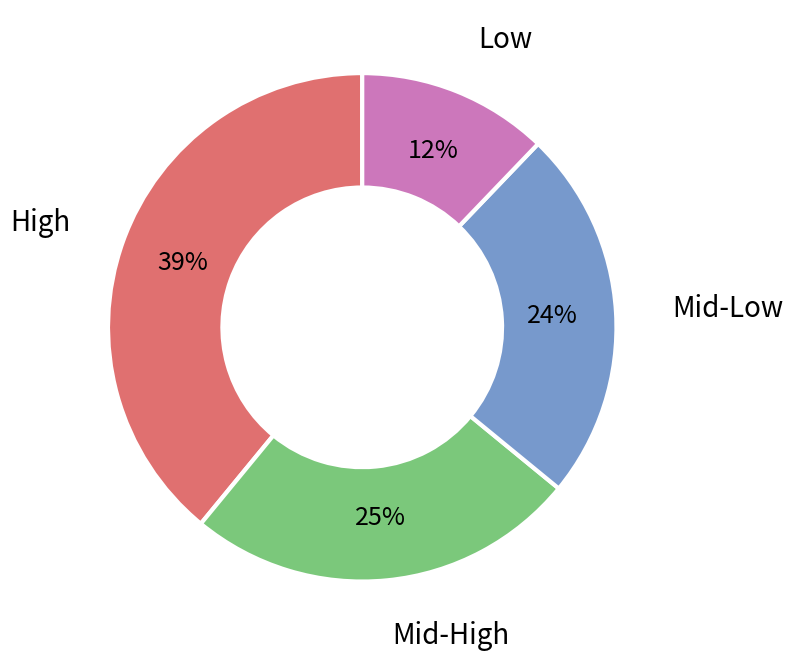

To the nearest percent, what percentage of the pie is Mid-High?

25%